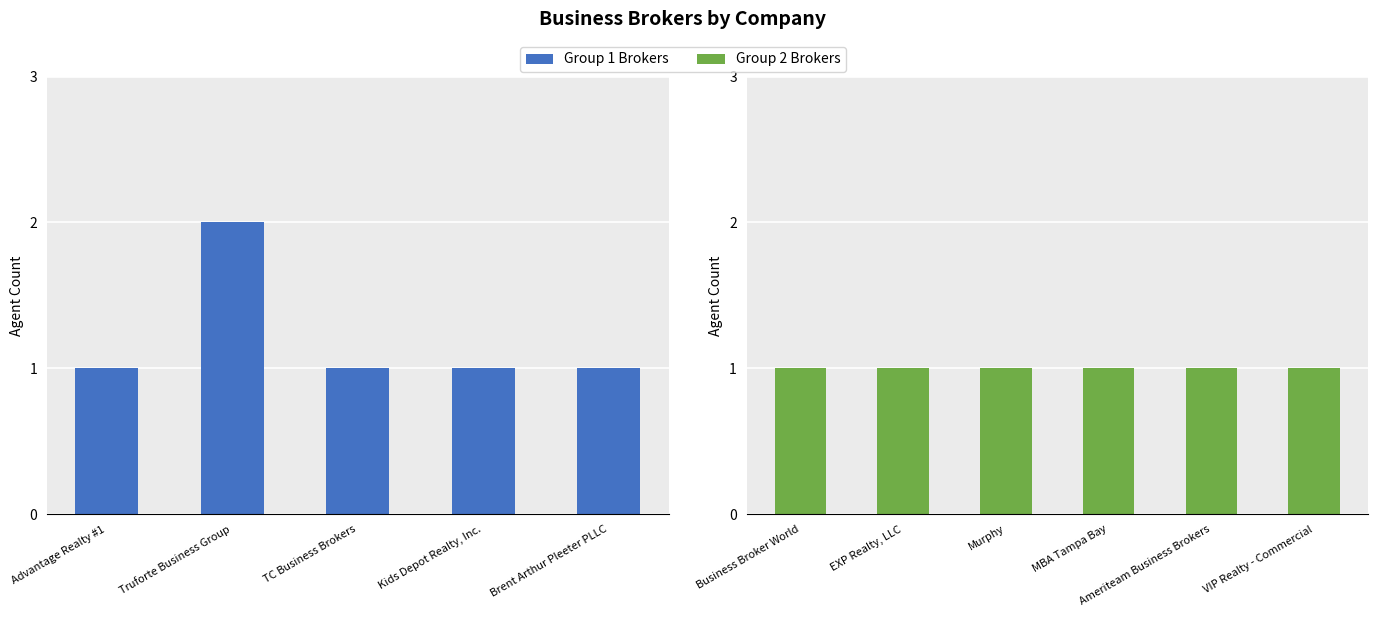

Reading right to left, extract all data points from this chart.

1	1	1	1	1	1	1	1	1	1	2	1